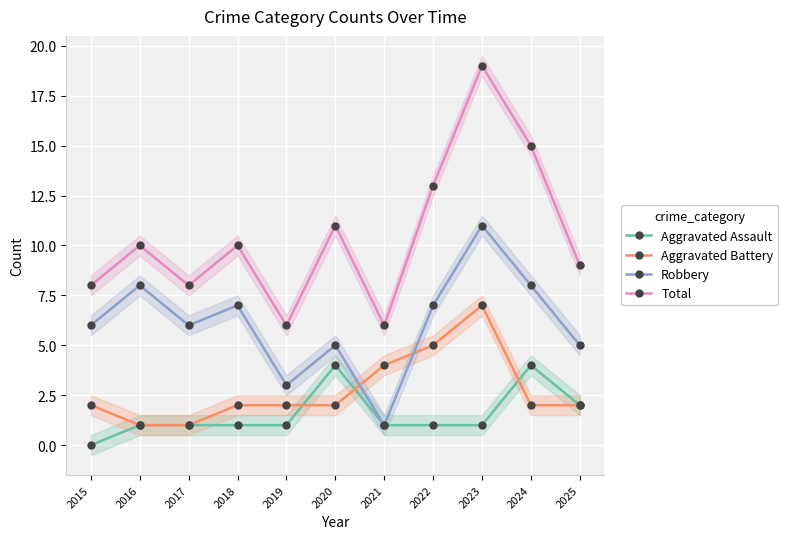

Which series changed the most between 2020 and 2021?

Total